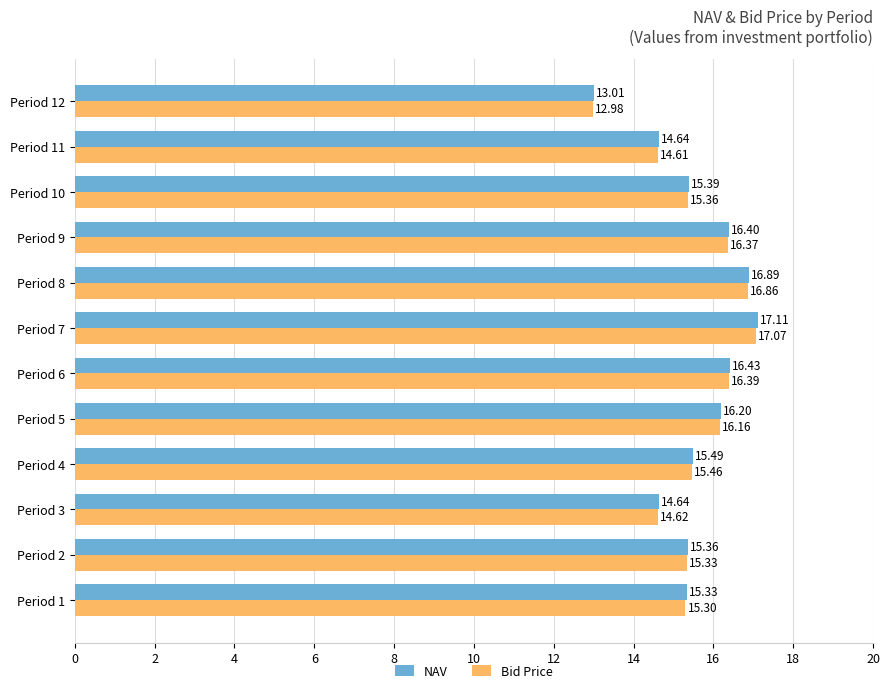

List the series in order of their overall mean, highest first.

NAV, Bid Price